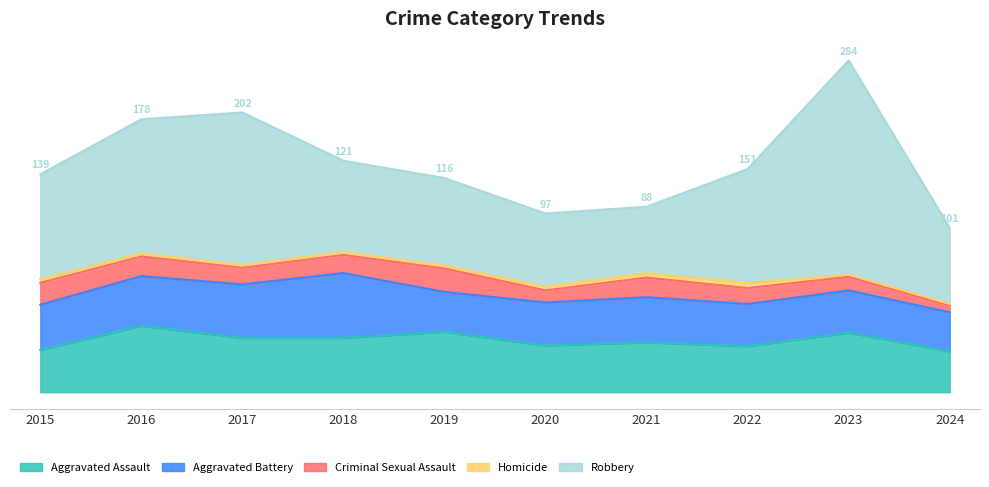

Where does the Homicide series first go above 4?

2015